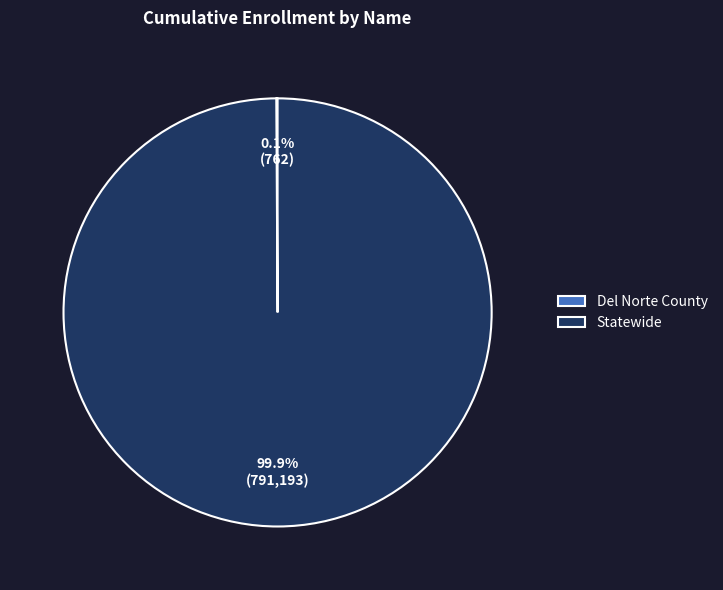

To the nearest percent, what is the average slice percentage?

50%